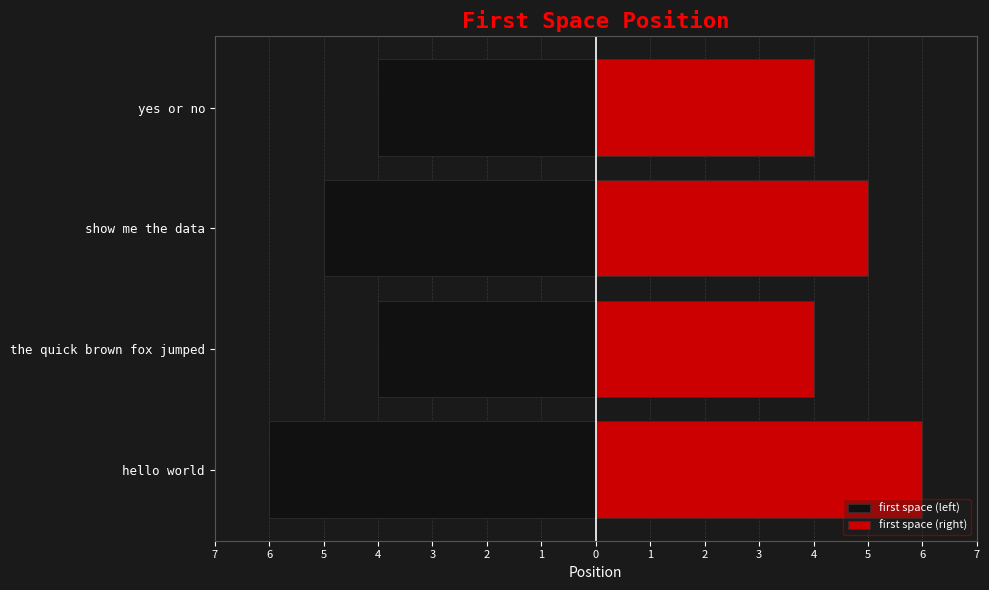

Between hello world and yes or no, which is larger?

yes or no